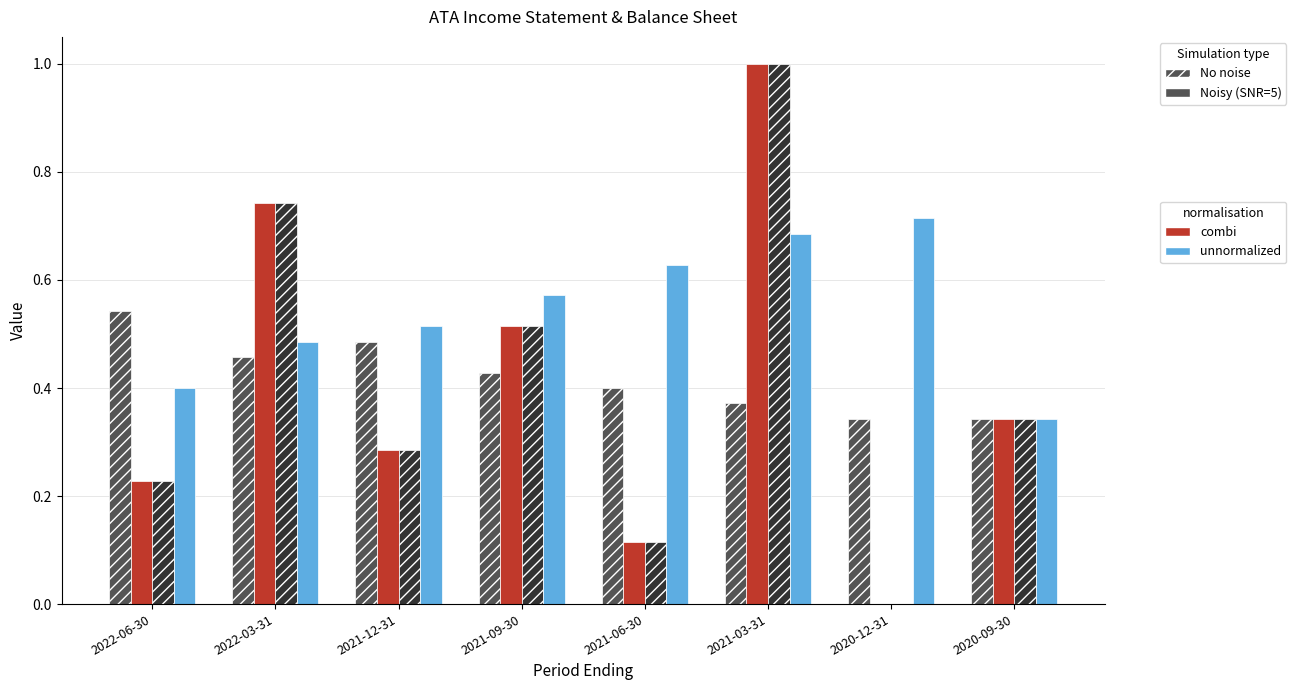

Are the bars horizontal?

No